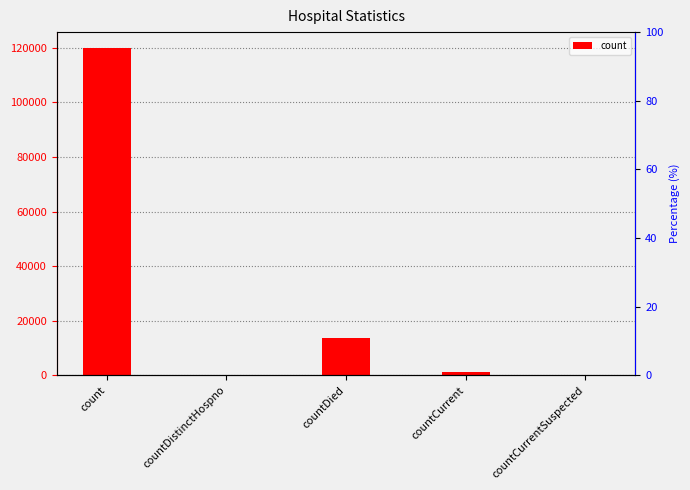

The chart shows a value of 0 at countDistinctHospno. True or false?

True